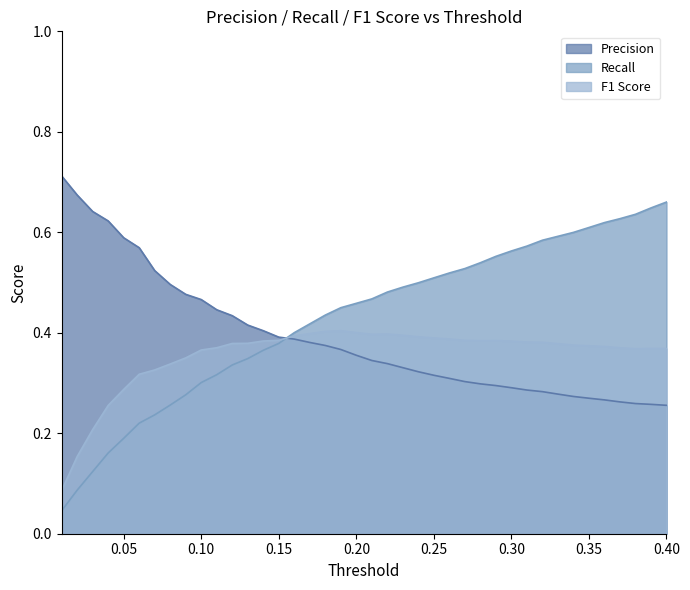

True or false: Precision and Recall intersect in this chart.

True